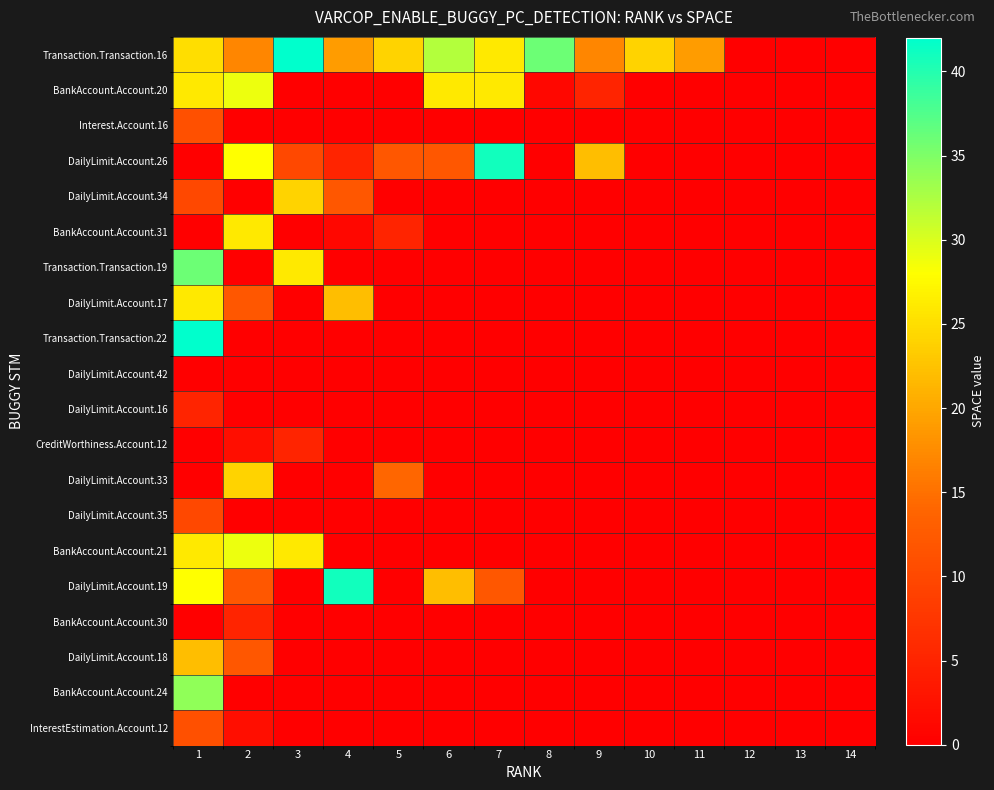

Reading left to right, what are all the values shown in this chart?

Transaction.Transaction.16: 1=25	2=17	3=42	4=19	5=24	6=32	7=26	8=36	9=17	10=24	11=19	12=0	13=0	14=0
BankAccount.Account.20: 1=26	2=29	3=0	4=0	5=0	6=26	7=26	8=1	9=5	10=0	11=0	12=0	13=0	14=0
Interest.Account.16: 1=11	2=0	3=0	4=0	5=0	6=0	7=0	8=0	9=0	10=0	11=0	12=0	13=0	14=0
DailyLimit.Account.26: 1=0	2=28	3=10	4=5	5=12	6=12	7=41	8=0	9=22	10=0	11=0	12=0	13=0	14=0
DailyLimit.Account.34: 1=10	2=0	3=24	4=12	5=0	6=0	7=0	8=0	9=0	10=0	11=0	12=0	13=0	14=0
BankAccount.Account.31: 1=0	2=26	3=0	4=1	5=5	6=0	7=0	8=0	9=0	10=0	11=0	12=0	13=0	14=0
Transaction.Transaction.19: 1=36	2=0	3=26	4=0	5=0	6=0	7=0	8=0	9=0	10=0	11=0	12=0	13=0	14=0
DailyLimit.Account.17: 1=26	2=12	3=0	4=22	5=0	6=0	7=0	8=0	9=0	10=0	11=0	12=0	13=0	14=0
Transaction.Transaction.22: 1=42	2=0	3=0	4=0	5=0	6=0	7=0	8=0	9=0	10=0	11=0	12=0	13=0	14=0
DailyLimit.Account.42: 1=0	2=0	3=0	4=0	5=0	6=0	7=0	8=0	9=0	10=0	11=0	12=0	13=0	14=0
DailyLimit.Account.16: 1=5	2=0	3=0	4=0	5=0	6=0	7=0	8=0	9=0	10=0	11=0	12=0	13=0	14=0
CreditWorthiness.Account.12: 1=0	2=2	3=5	4=0	5=0	6=0	7=0	8=0	9=0	10=0	11=0	12=0	13=0	14=0
DailyLimit.Account.33: 1=0	2=24	3=0	4=0	5=14	6=0	7=0	8=0	9=0	10=0	11=0	12=0	13=0	14=0
DailyLimit.Account.35: 1=10	2=0	3=0	4=0	5=0	6=0	7=0	8=0	9=0	10=0	11=0	12=0	13=0	14=0
BankAccount.Account.21: 1=26	2=29	3=26	4=0	5=0	6=0	7=0	8=0	9=0	10=0	11=0	12=0	13=0	14=0
DailyLimit.Account.19: 1=28	2=12	3=0	4=41	5=0	6=22	7=12	8=0	9=0	10=0	11=0	12=0	13=0	14=0
BankAccount.Account.30: 1=0	2=5	3=0	4=0	5=0	6=0	7=0	8=0	9=0	10=0	11=0	12=0	13=0	14=0
DailyLimit.Account.18: 1=22	2=12	3=0	4=0	5=0	6=0	7=0	8=0	9=0	10=0	11=0	12=0	13=0	14=0
BankAccount.Account.24: 1=34	2=0	3=0	4=0	5=0	6=0	7=0	8=0	9=0	10=0	11=0	12=0	13=0	14=0
InterestEstimation.Account.12: 1=11	2=2	3=0	4=0	5=0	6=0	7=0	8=0	9=0	10=0	11=0	12=0	13=0	14=0